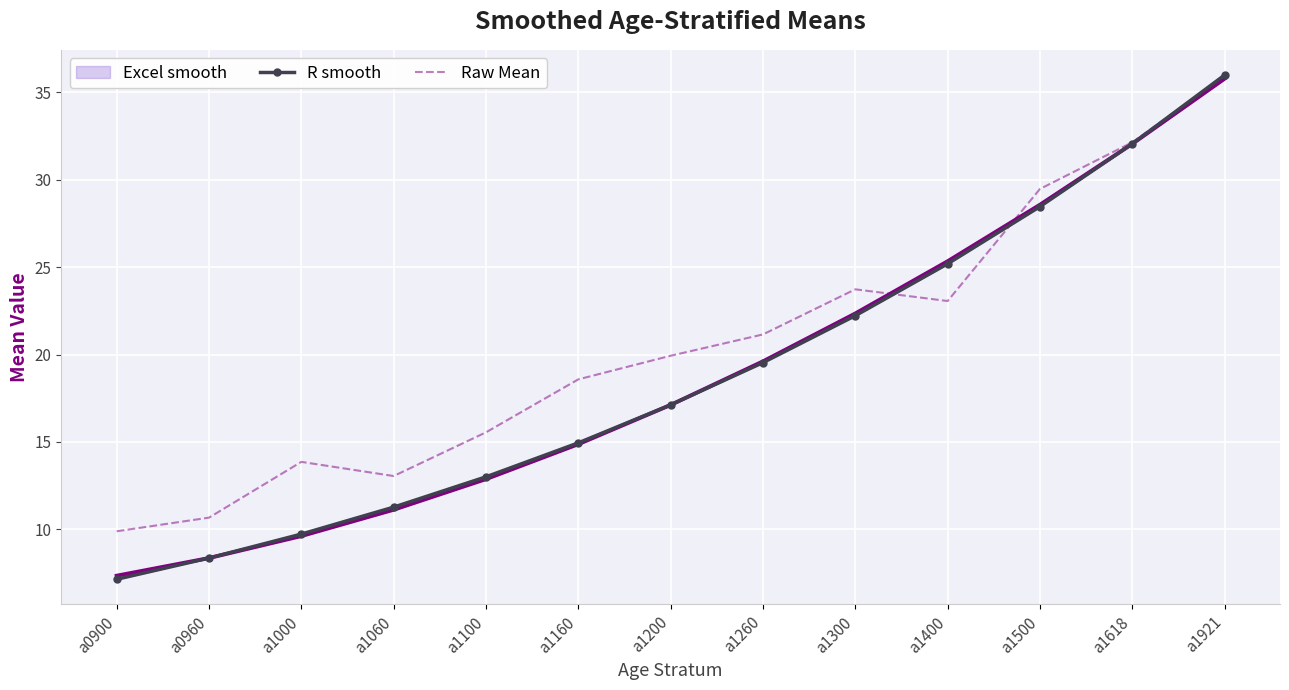

How many series are shown in this chart?

3